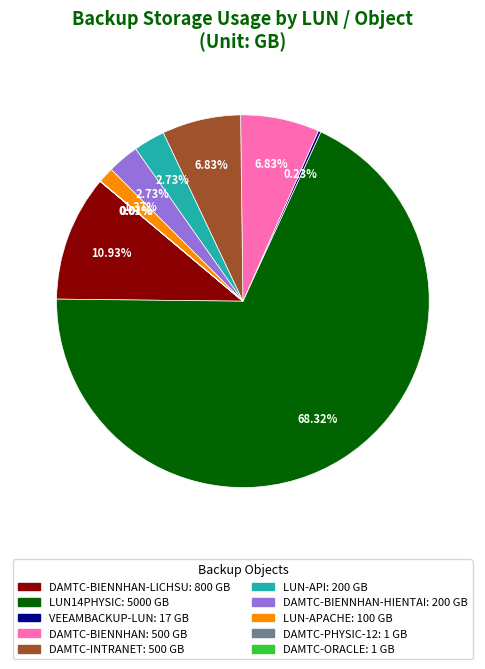

Is there any slice that represents more than half of the pie?

Yes